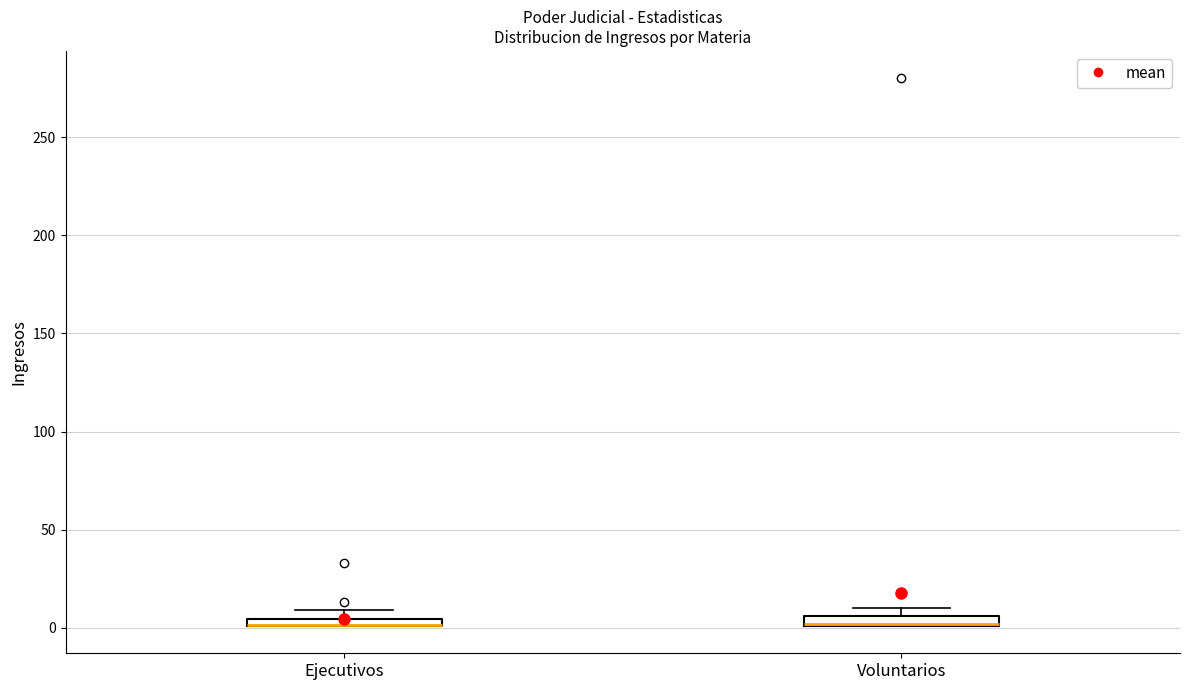

Where is the upper edge of the box for Ejecutivos on the y-axis? The values are not printed on the chart, so give them approximately, as read against the axis.

5